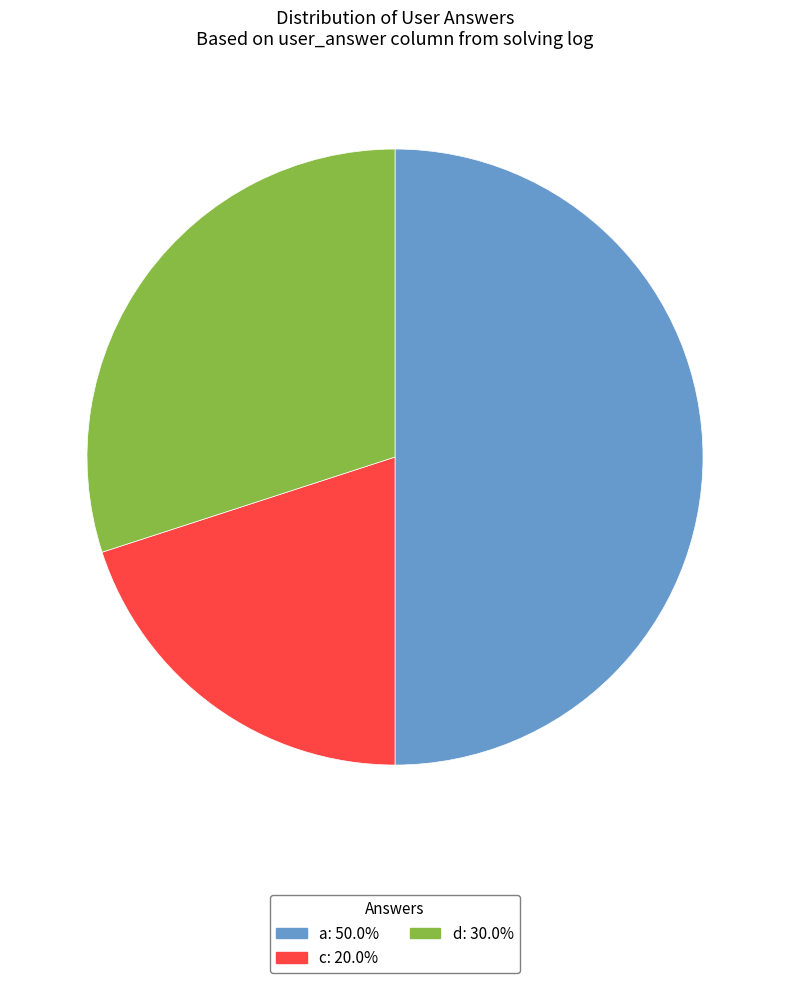

True or false: c accounts for 20% of the total.

True